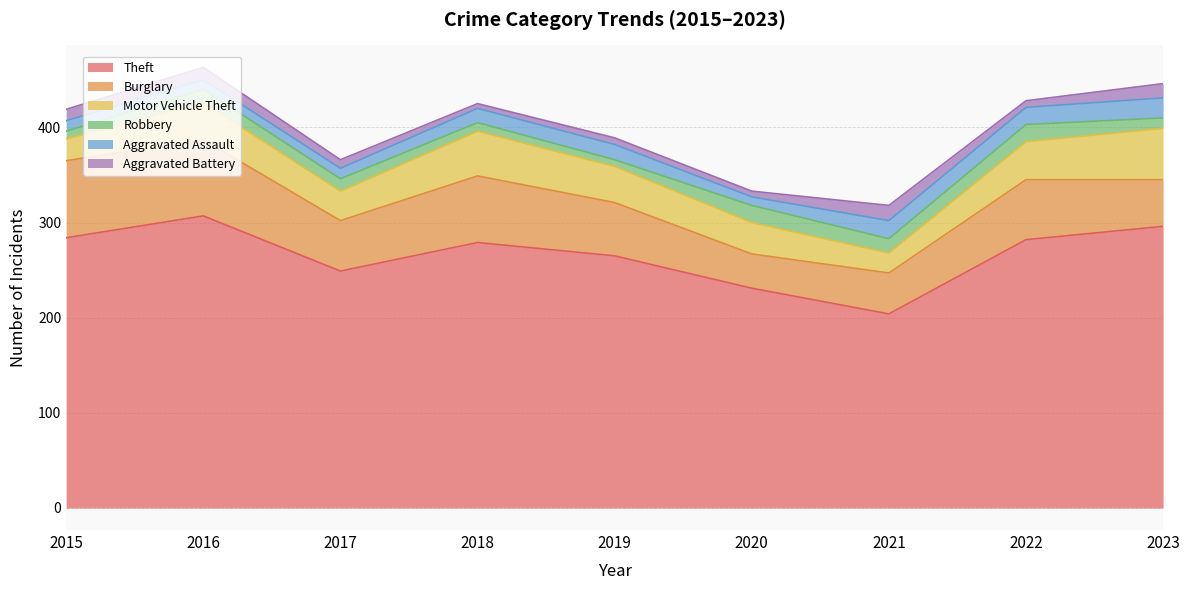

True or false: Burglary has a value of 30 at 2017.

False